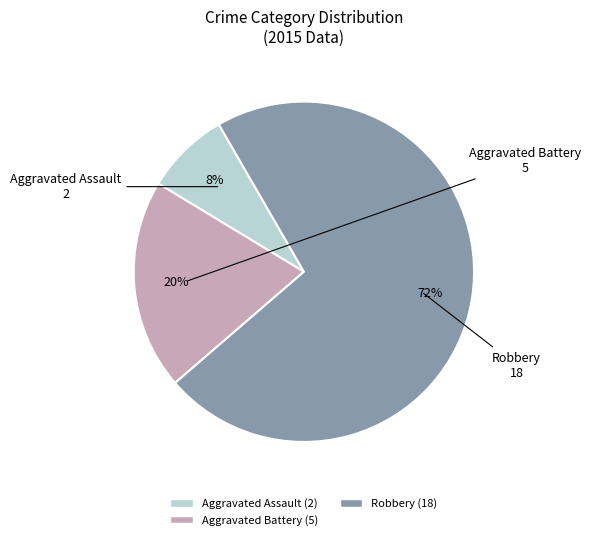

Count the number of slices in the pie.

3